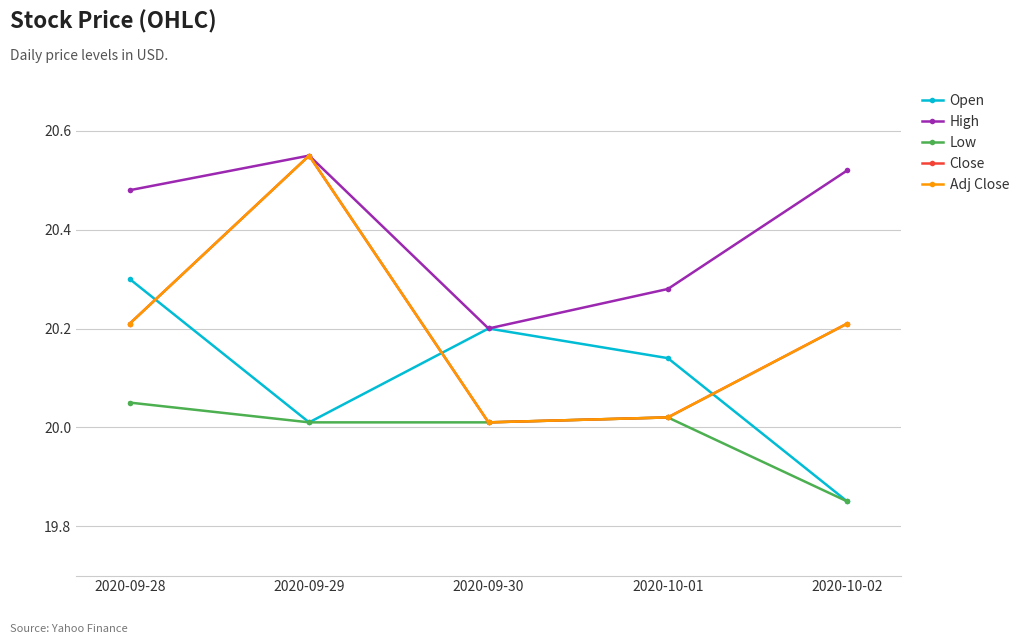

True or false: Adj Close has more than 1 points higher than both neighbors.

False